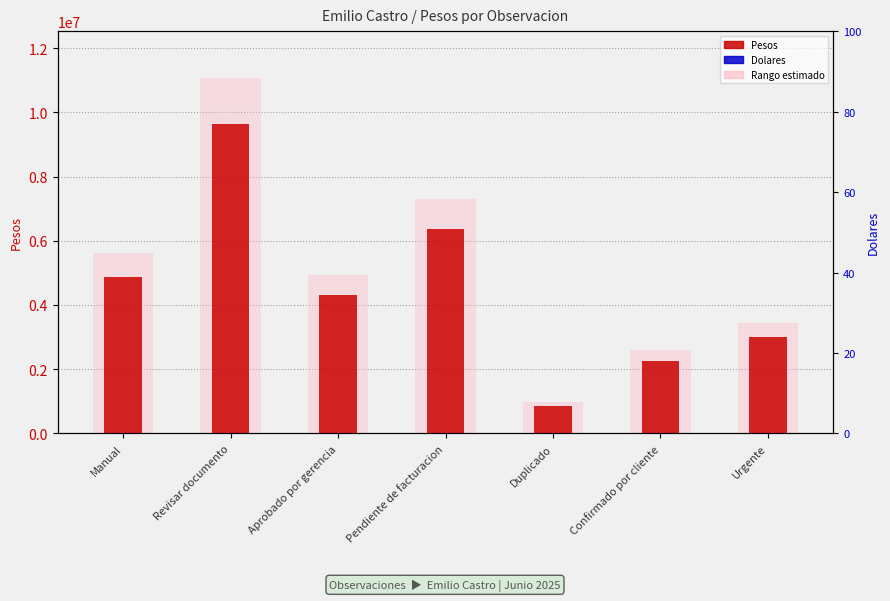

At how many categories does at least one series exceed 2811770?

5